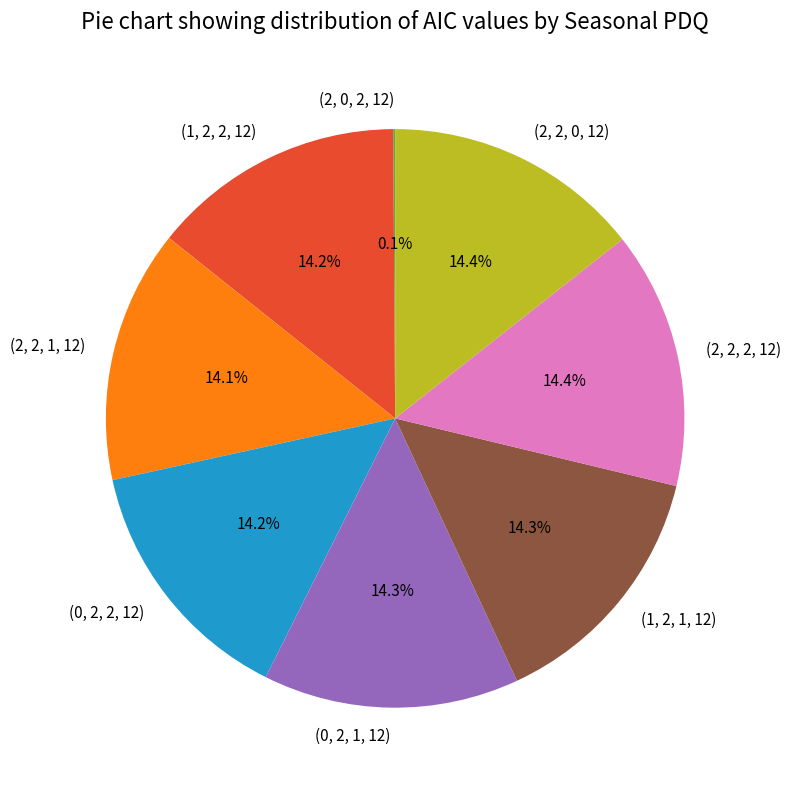

What percentage is the (2, 2, 0, 12) slice, to the nearest percent?

14%